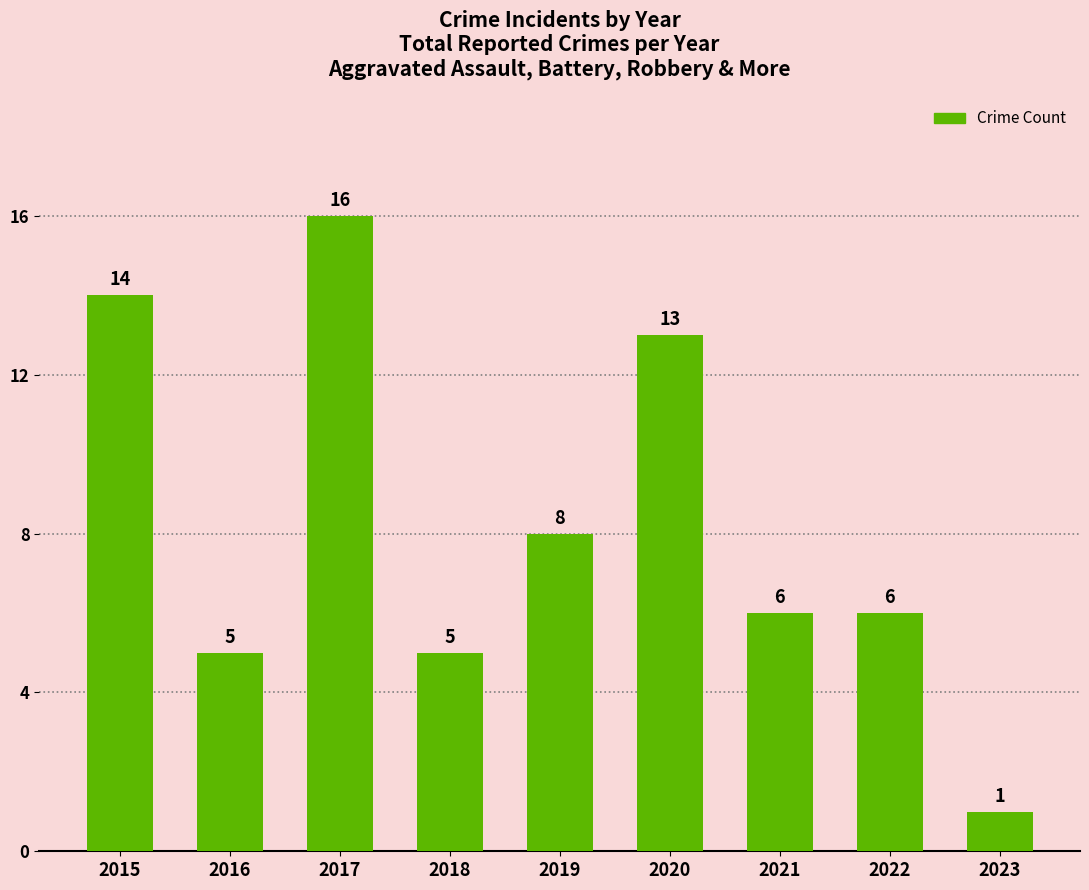

What is the difference between the maximum and second lowest values?

11